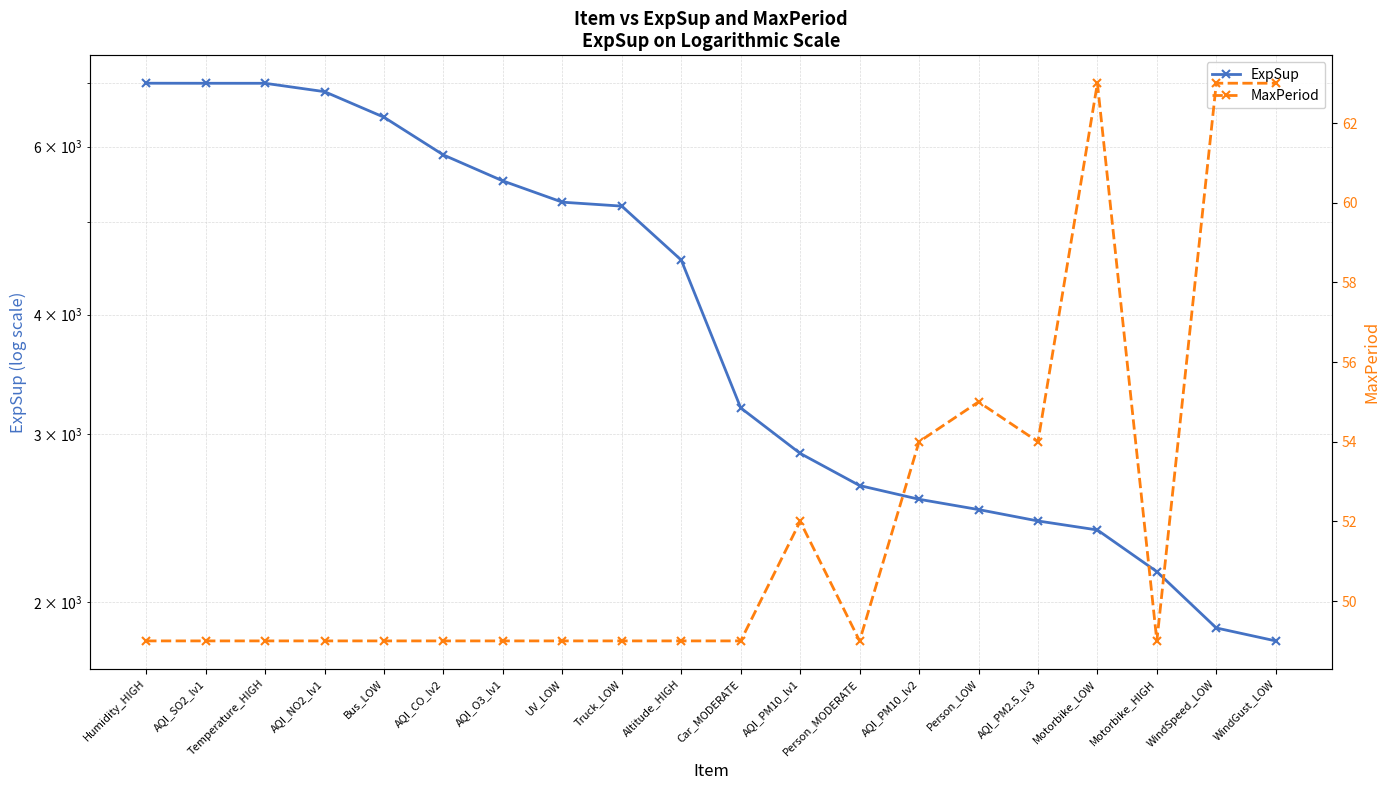

What are all the series names shown in the legend?

ExpSup, MaxPeriod